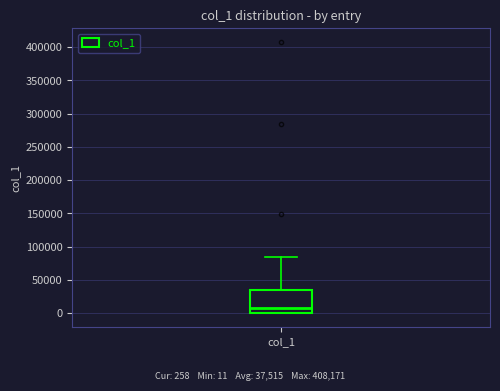

Read this box plot against the y-axis: the position of the median line, the range covered by the box, and the ends of both whiskers. The values are not printed on the chart, so give them approximately, as read against the axis.

median 10000, box 0 to 35000, whiskers 0 to 85000